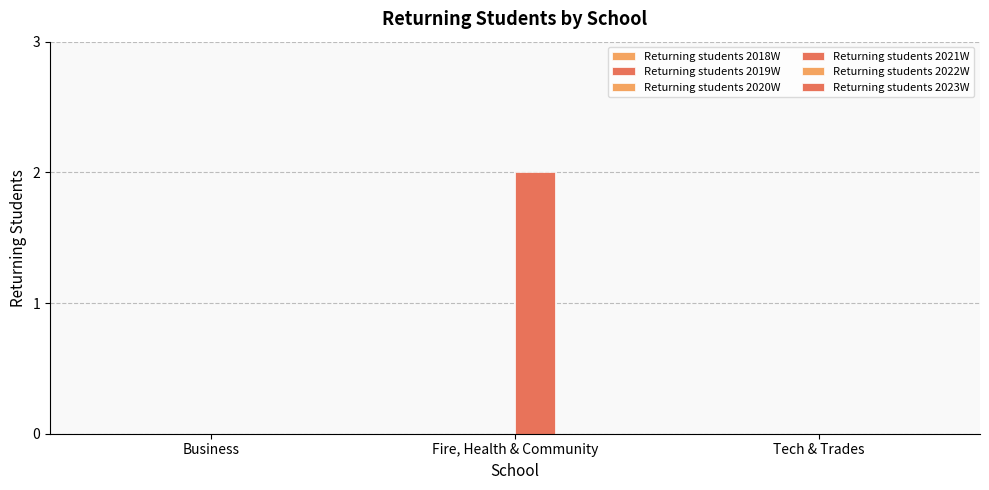

Which label corresponds to the smallest value in the chart?

Business